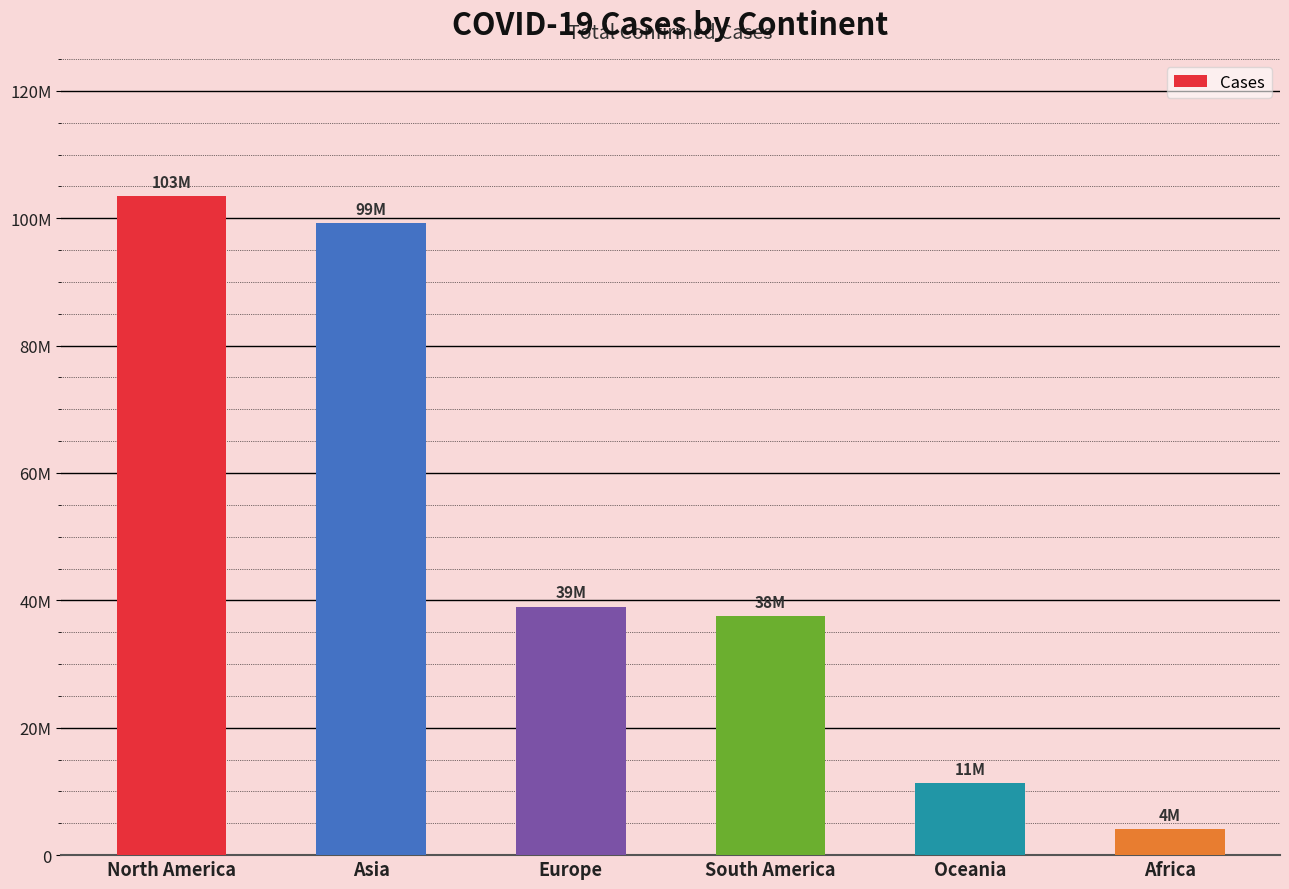

Which has a higher value, South America or Asia?

Asia